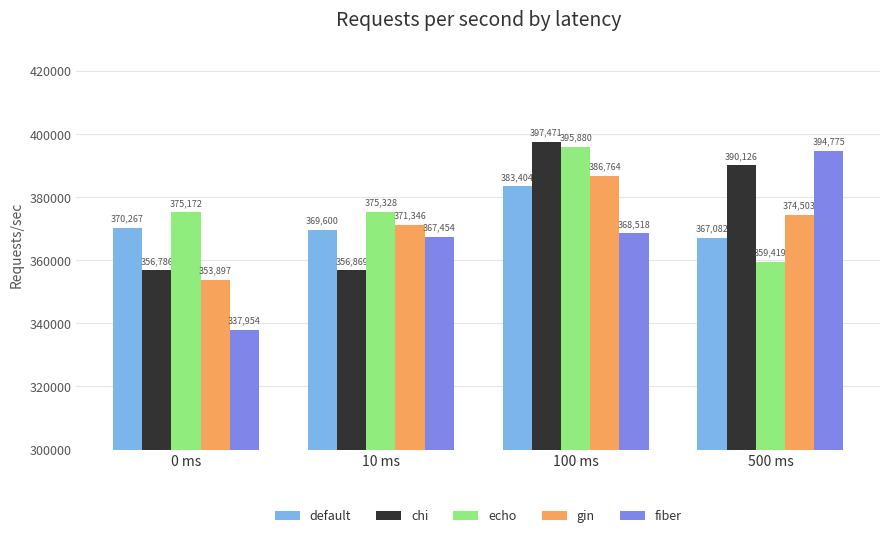

Is the value of chi at 500 ms greater than the value of fiber at 500 ms?

No